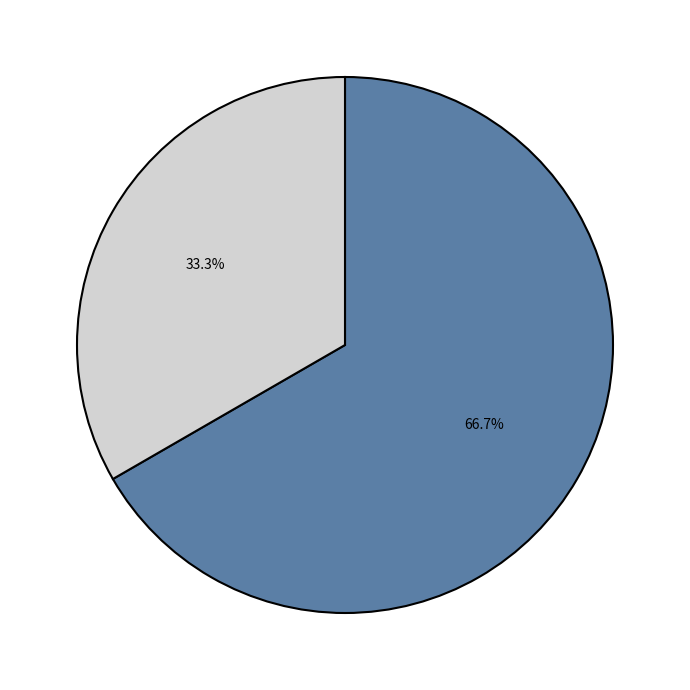

Is there a majority slice in this chart?

Yes